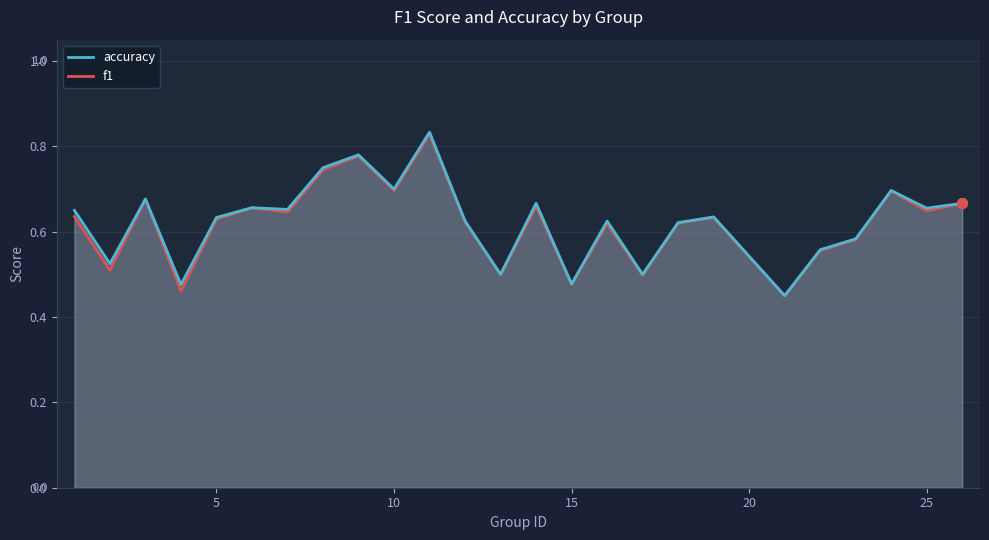

What is the value of the accuracy point at the 12th from the left?

0.6